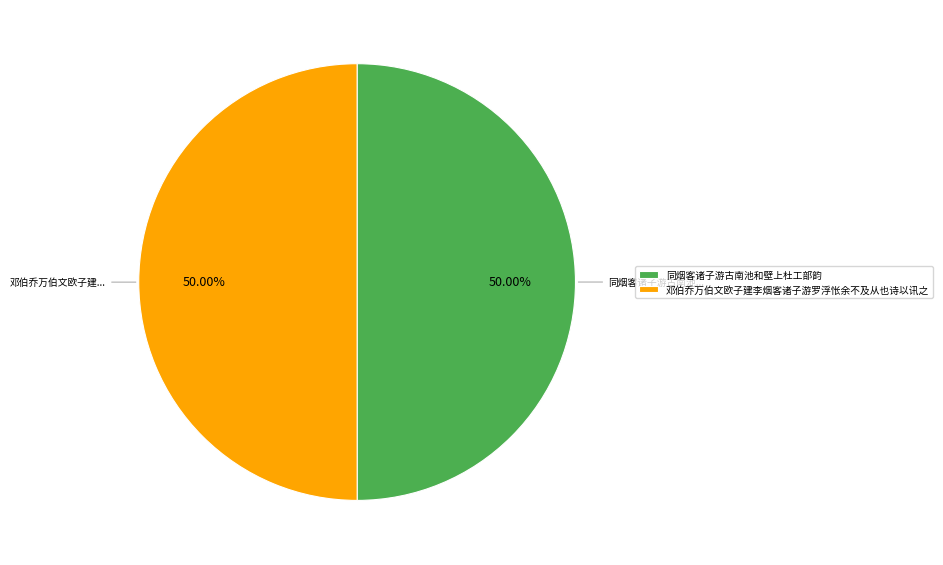

Count the number of slices in the pie.

2